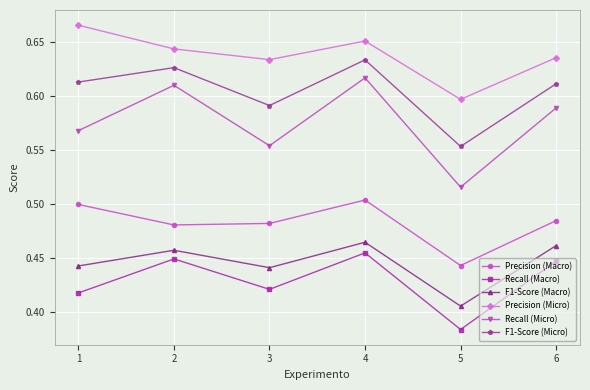

Rank the series at 1 from lowest to highest value.

Recall (Macro), F1-Score (Macro), Precision (Macro), Recall (Micro), F1-Score (Micro), Precision (Micro)